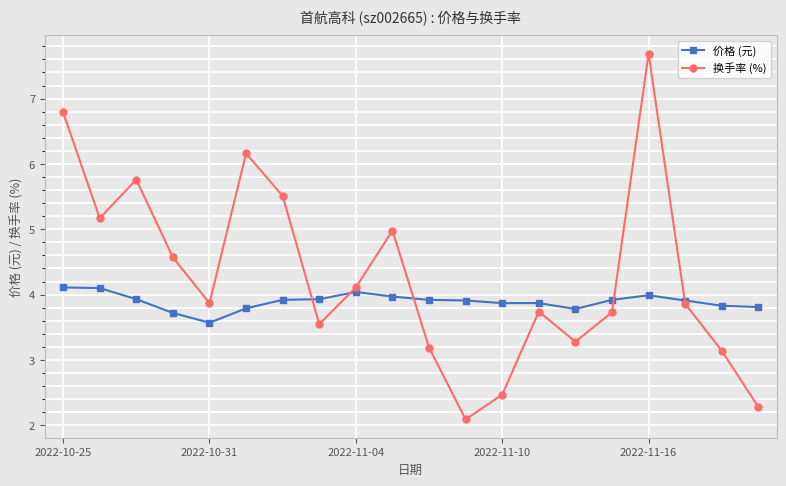

How many lines are shown in the chart?

2